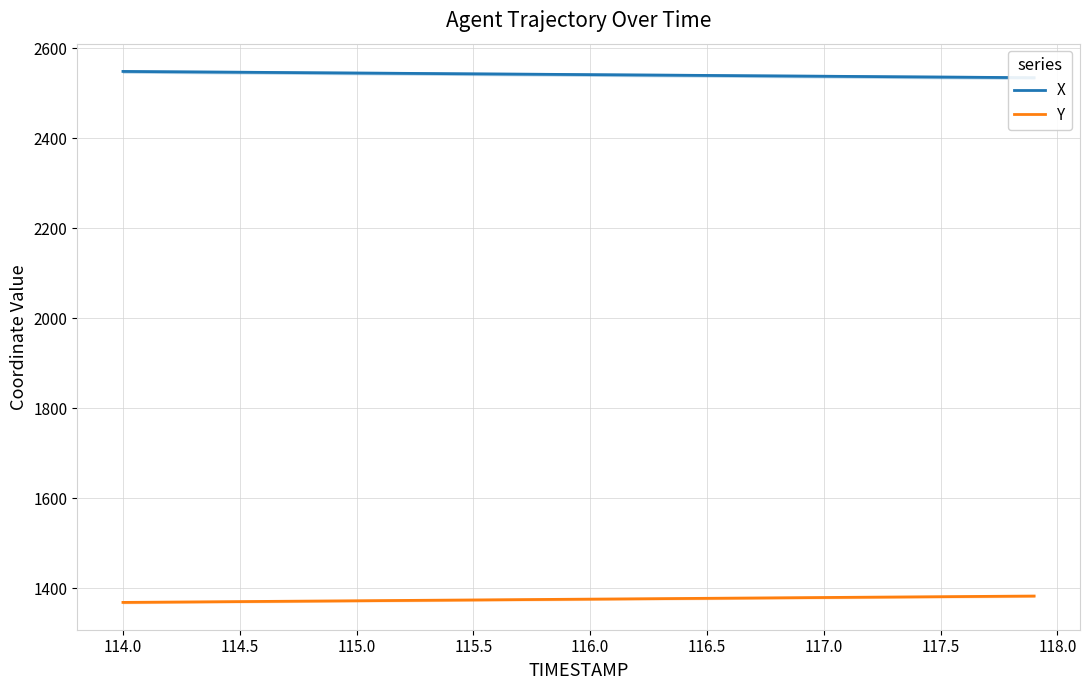

True or false: X has more than 0 points higher than both neighbors.

False